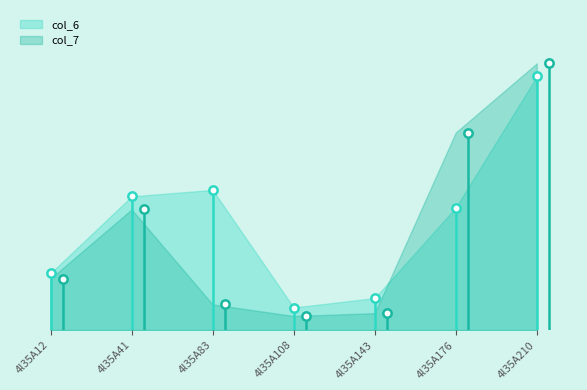

Count the number of data series in this chart.

2